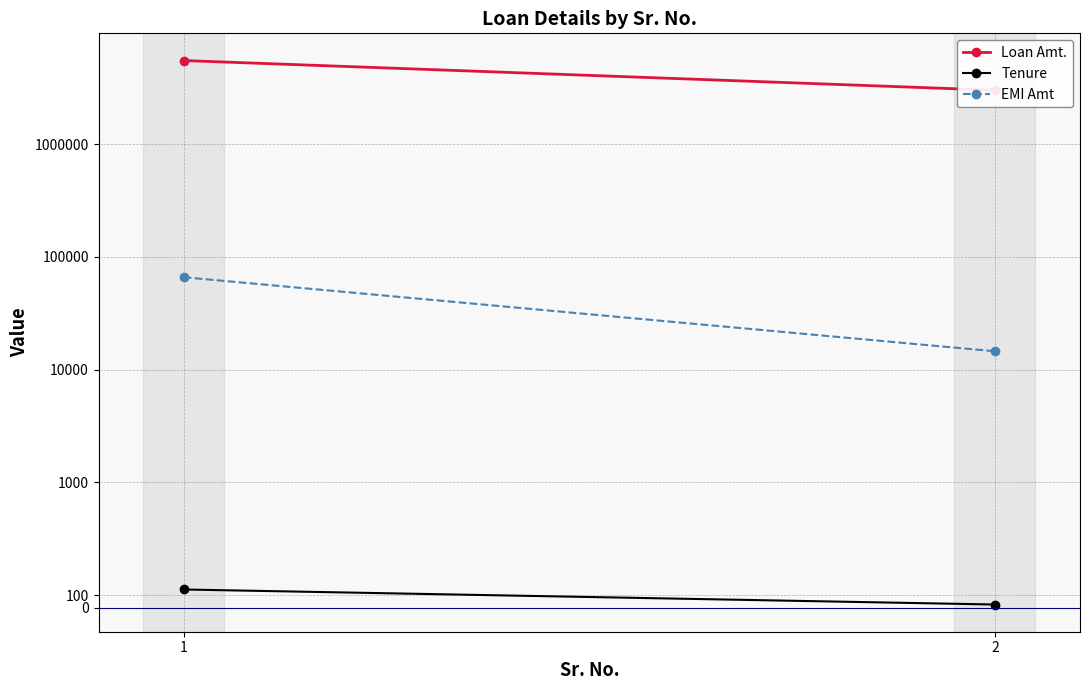

Is this an area chart (filled region under the line)?

No